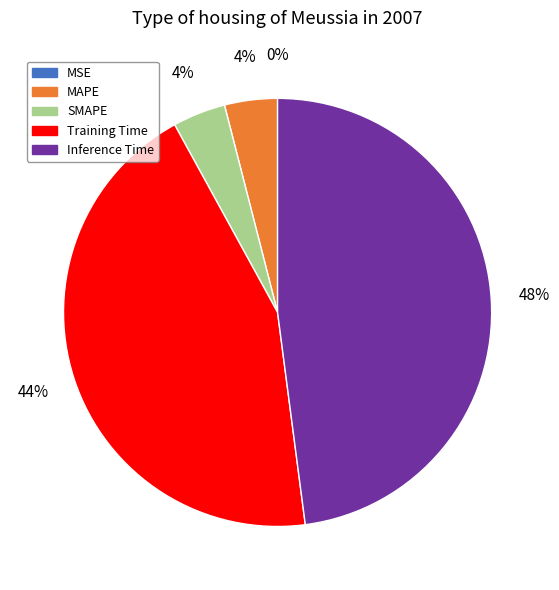

True or false: SMAPE accounts for 4% of the total.

True